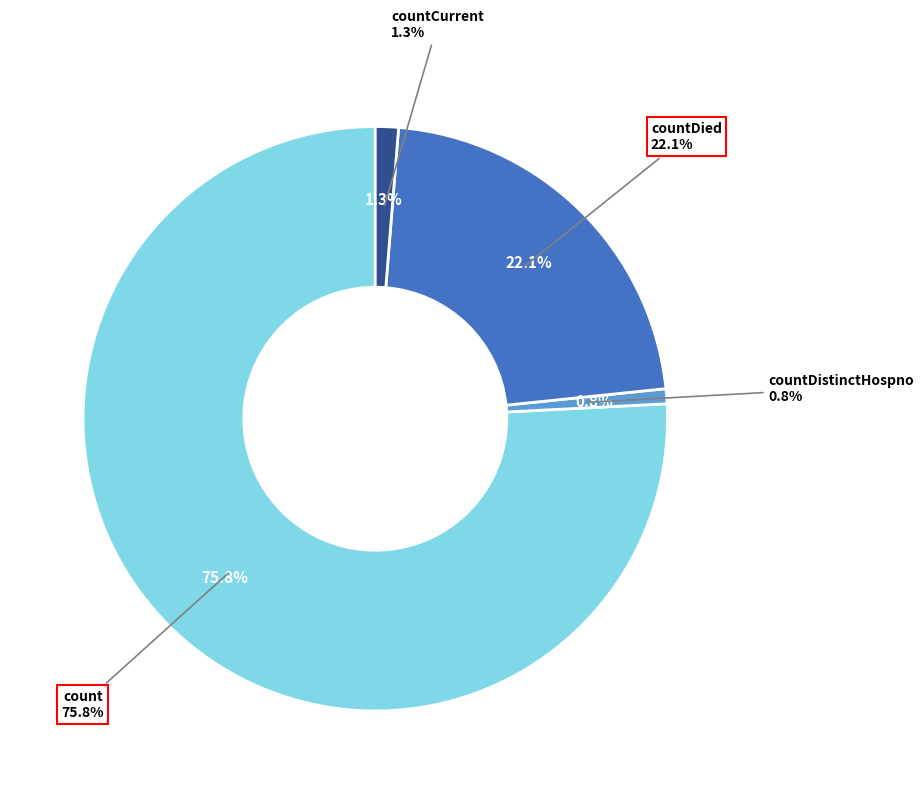

Is there any slice that represents more than half of the pie?

Yes